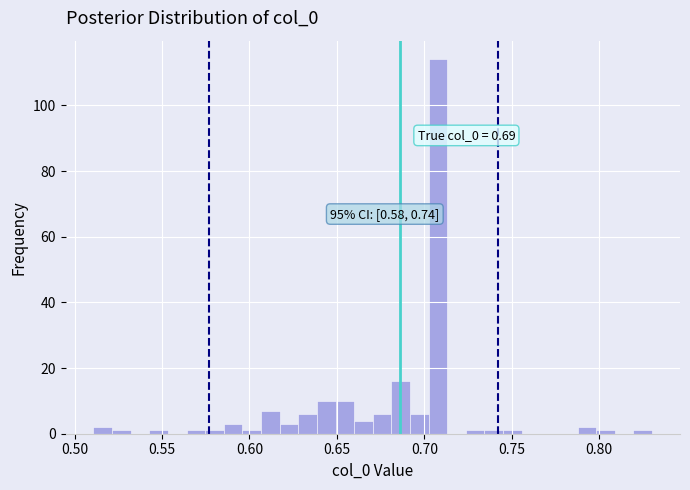

Read against the x-axis, roughly where is the centre of the tallest bar?

0.710